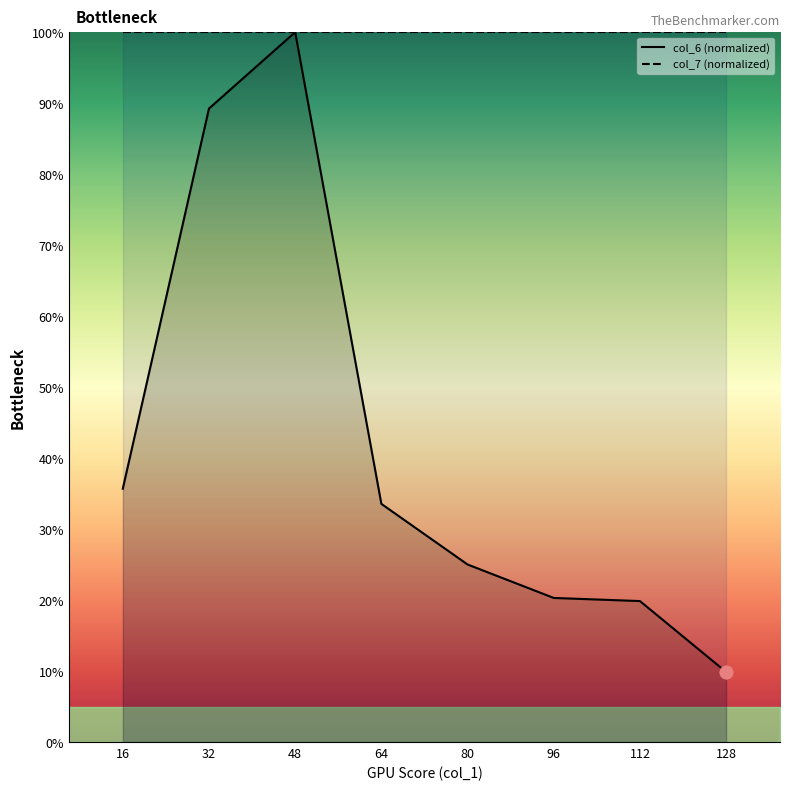

What are all the series names shown in the legend?

col_6 (normalized), col_7 (normalized)